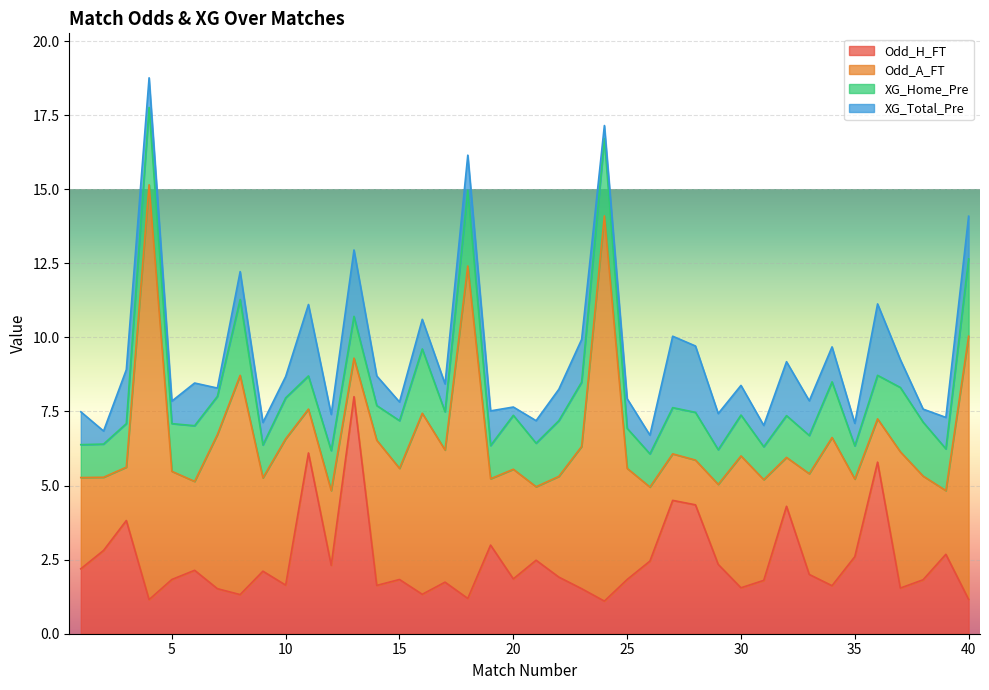

What is the difference between the maximum and minimum values in the XG_Total_Pre series?

2.1